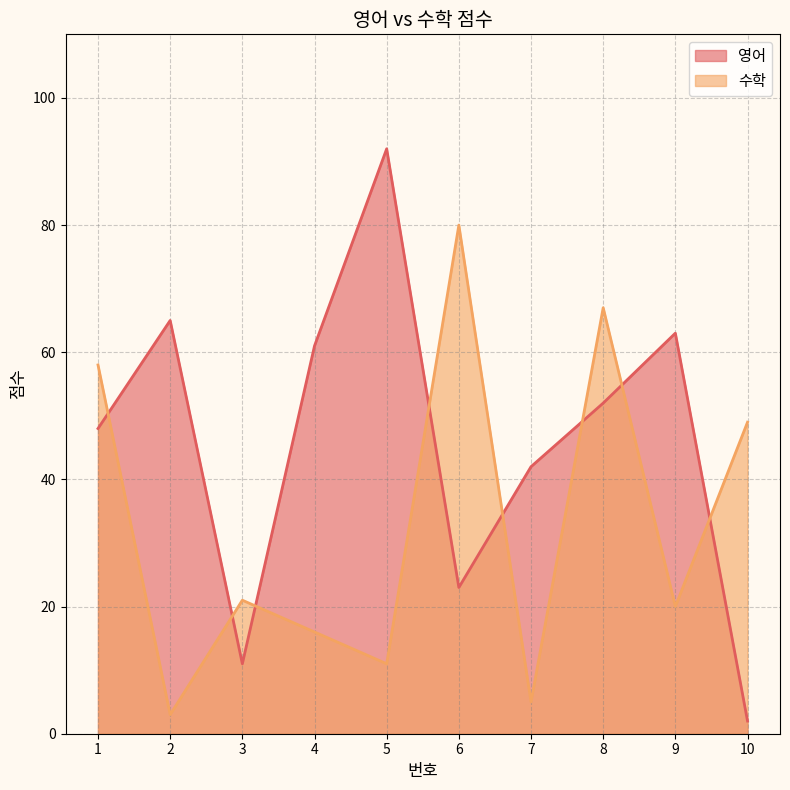

Which has a higher value, 5 or 8?

5